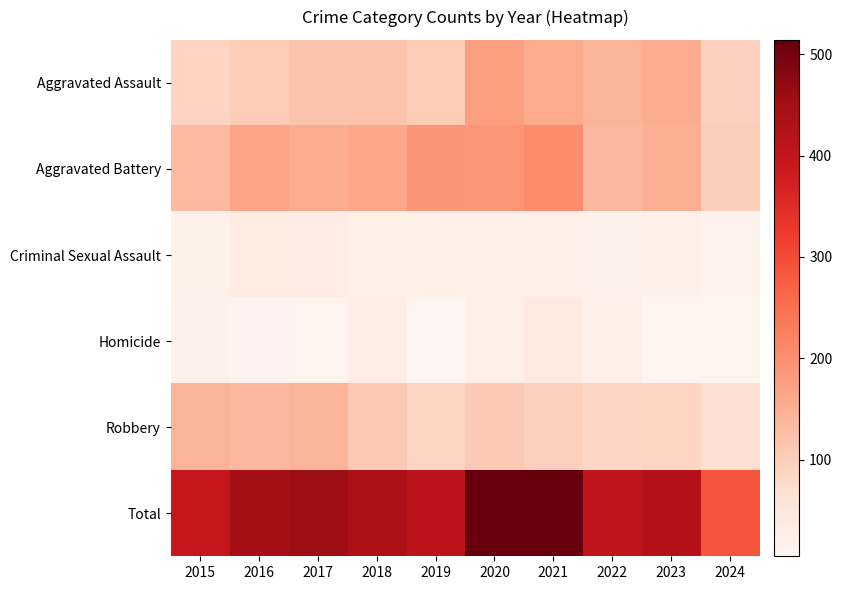

Reading left to right, what are all the values shown in this chart?

Aggravated Assault: 2015=89	2016=103	2017=118	2018=118	2019=103	2020=176	2021=157	2022=143	2023=153	2024=97
Aggravated Battery: 2015=133	2016=168	2017=154	2018=163	2019=190	2020=188	2021=205	2022=137	2023=152	2024=102
Criminal Sexual Assault: 2015=18	2016=32	2017=28	2018=23	2019=24	2020=24	2021=19	2022=16	2023=19	2024=13
Homicide: 2015=15	2016=10	2017=11	2018=26	2019=5	2020=19	2021=37	2022=22	2023=12	2024=12
Robbery: 2015=143	2016=137	2017=144	2018=110	2019=88	2020=107	2021=95	2022=85	2023=88	2024=67
Total: 2015=398	2016=450	2017=455	2018=440	2019=410	2020=514	2021=513	2022=403	2023=424	2024=291